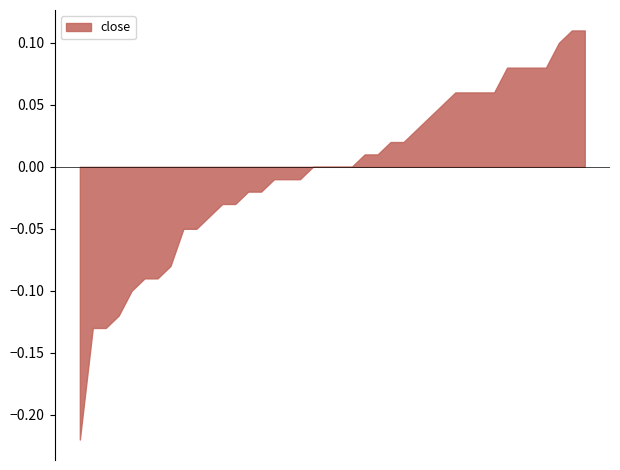

How many lines are shown in the chart?

1